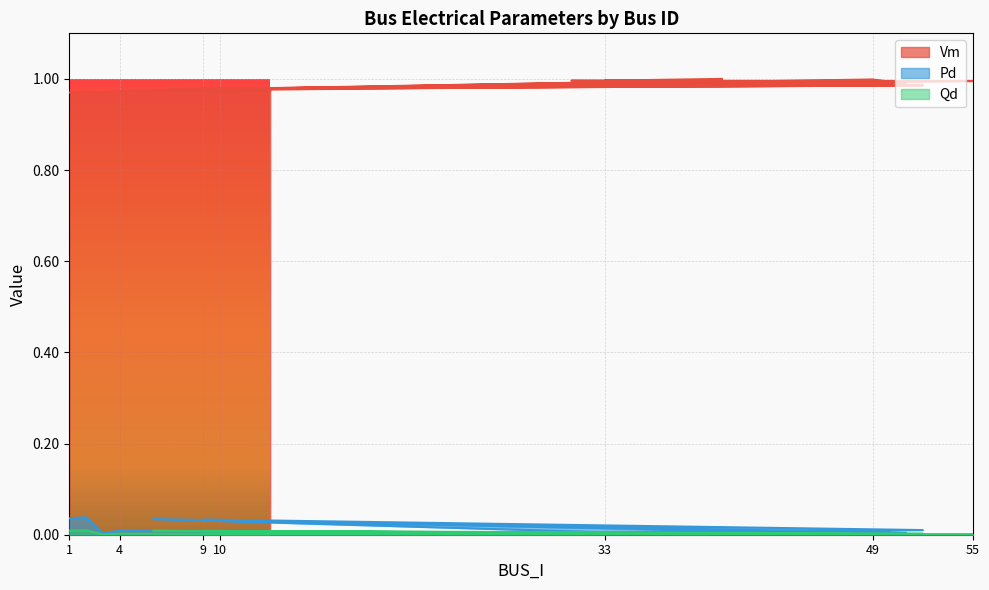

Which has a higher value, 51 or 40?

40